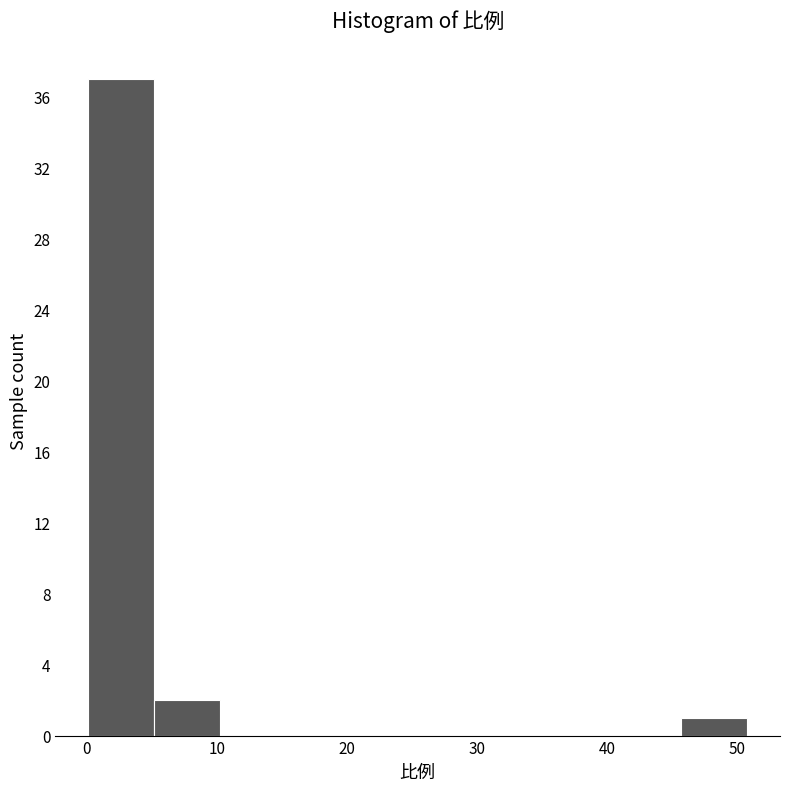

Which range on the x-axis has the tallest bar?

0 to 5